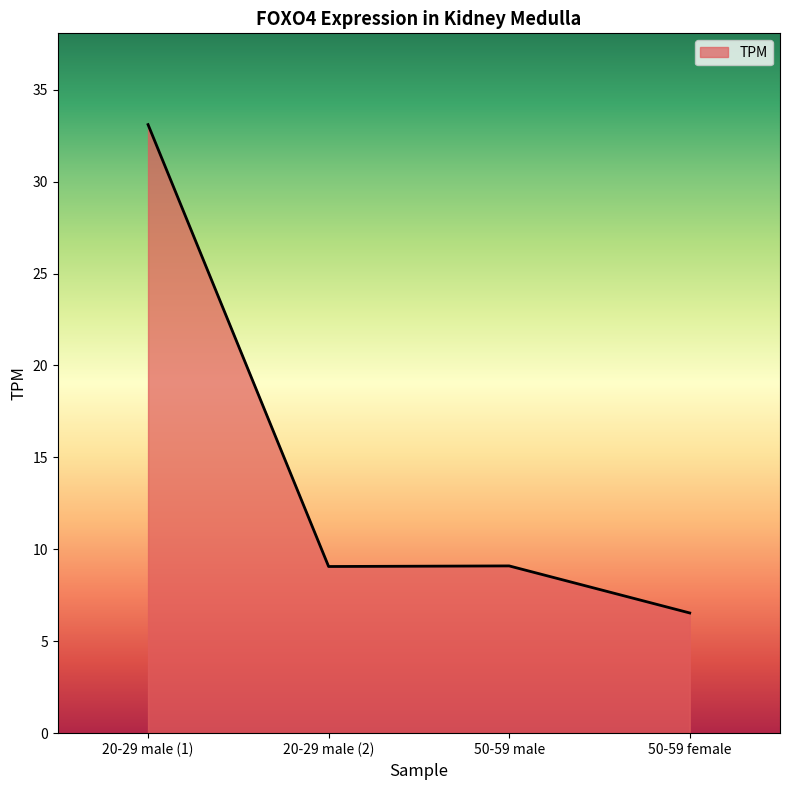

Count the number of data series in this chart.

1